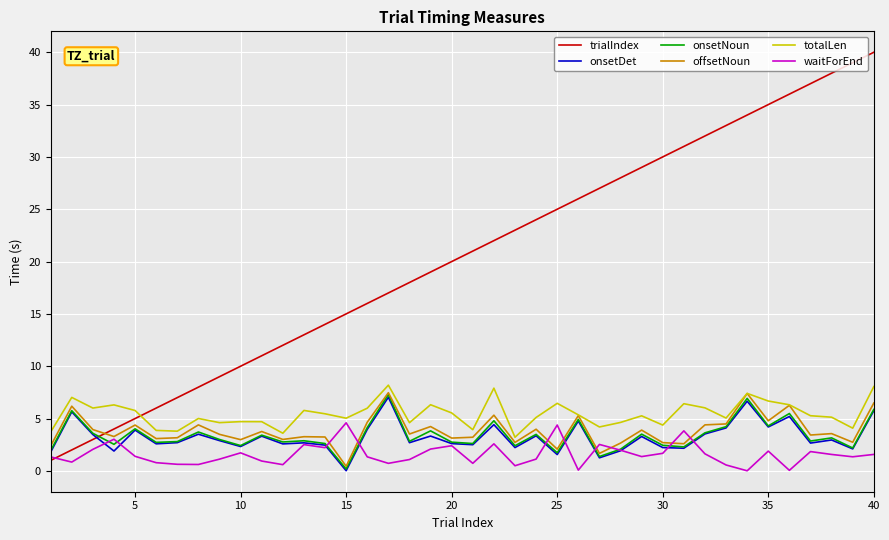

What is the highest value of the onsetNoun series?

7.3